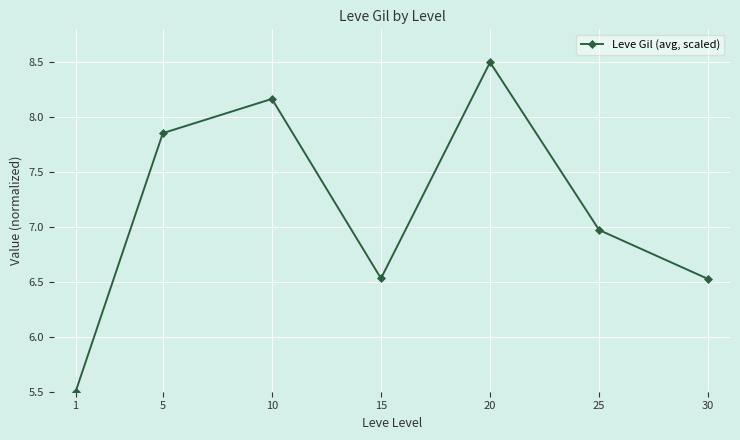

What is the ratio of the value at 1 to the value at 10?

0.7